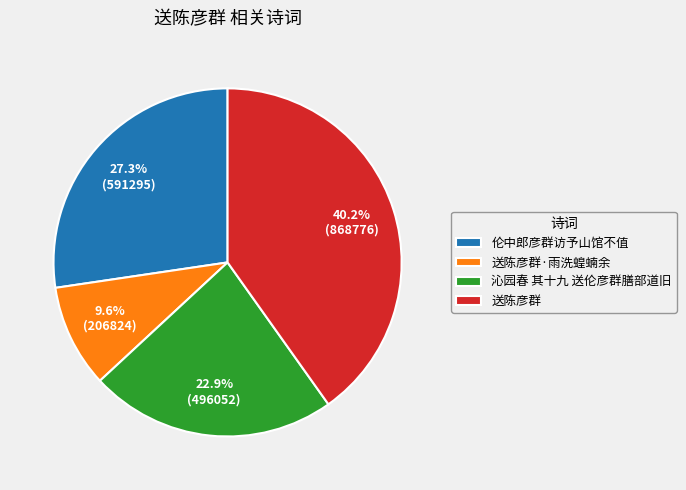

How many slices are in this pie chart?

4